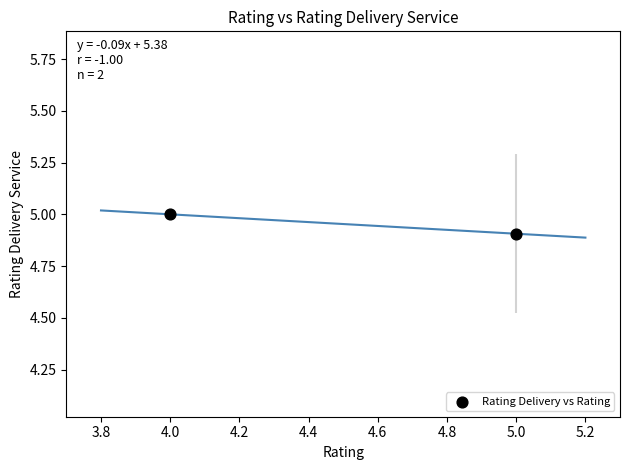

What Y value in the scatter plot is closest to 4?

4.9